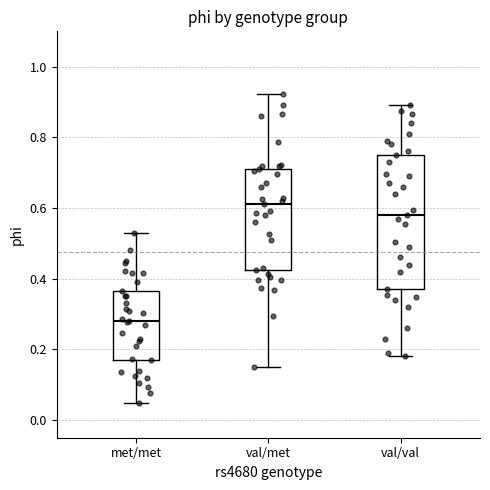

Reading left to right, read every box against the y-axis: the position of its median line, the range the box covers, and the ends of its whiskers. The values are not printed on the chart, so give them approximately, as read against the axis.

met/met: median 0.28, box 0.18 to 0.36, whiskers 0.04 to 0.54
val/met: median 0.62, box 0.42 to 0.72, whiskers 0.16 to 0.92
val/val: median 0.58, box 0.38 to 0.76, whiskers 0.18 to 0.90